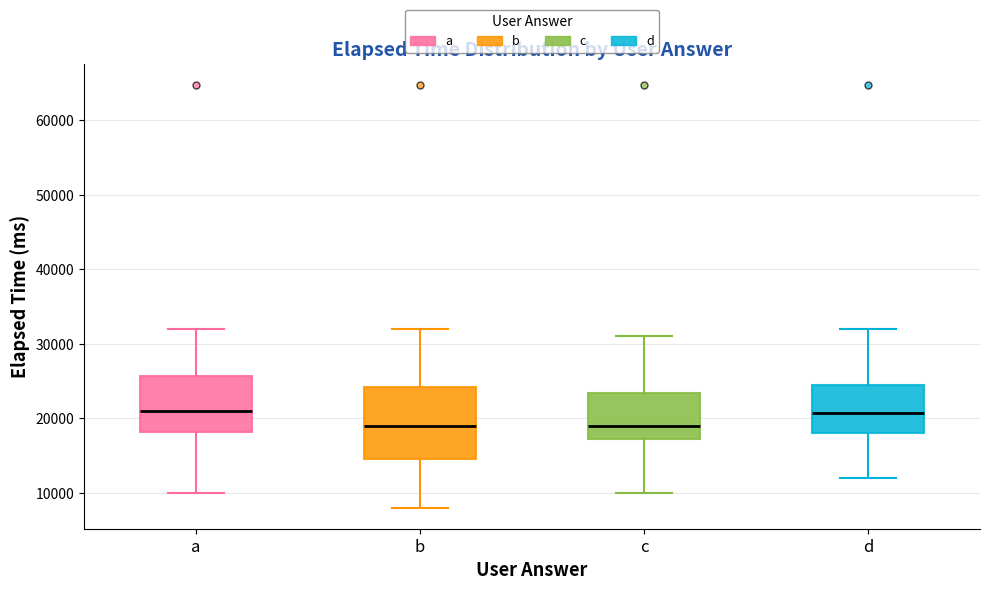

Which box is the tallest, from its lower edge to its upper edge?

b